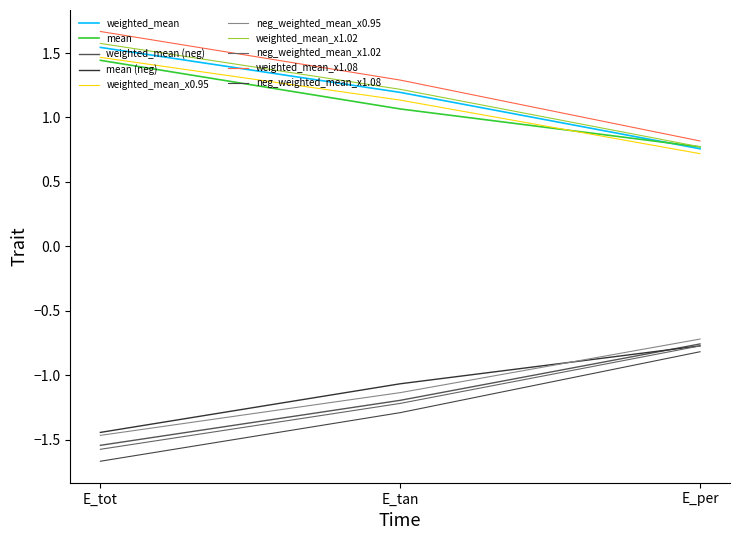

What is the total value across all series at E_per?

0.0